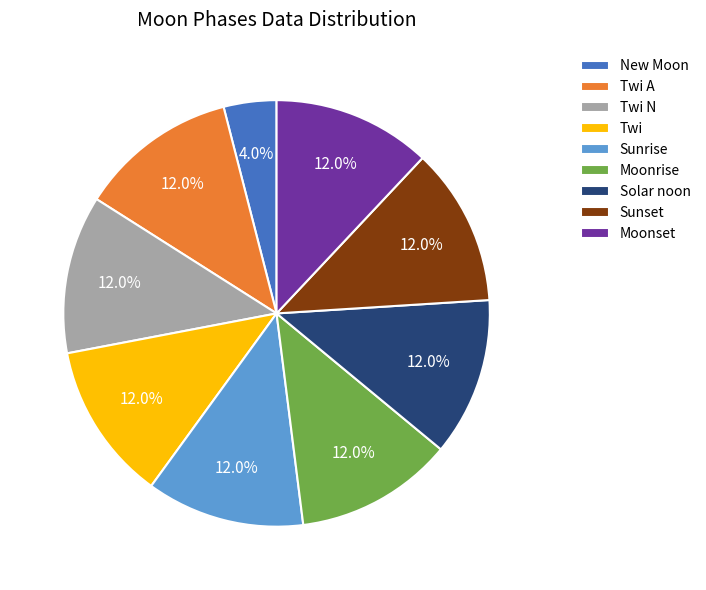

The Twi N slice represents 24% of the pie. True or false?

False